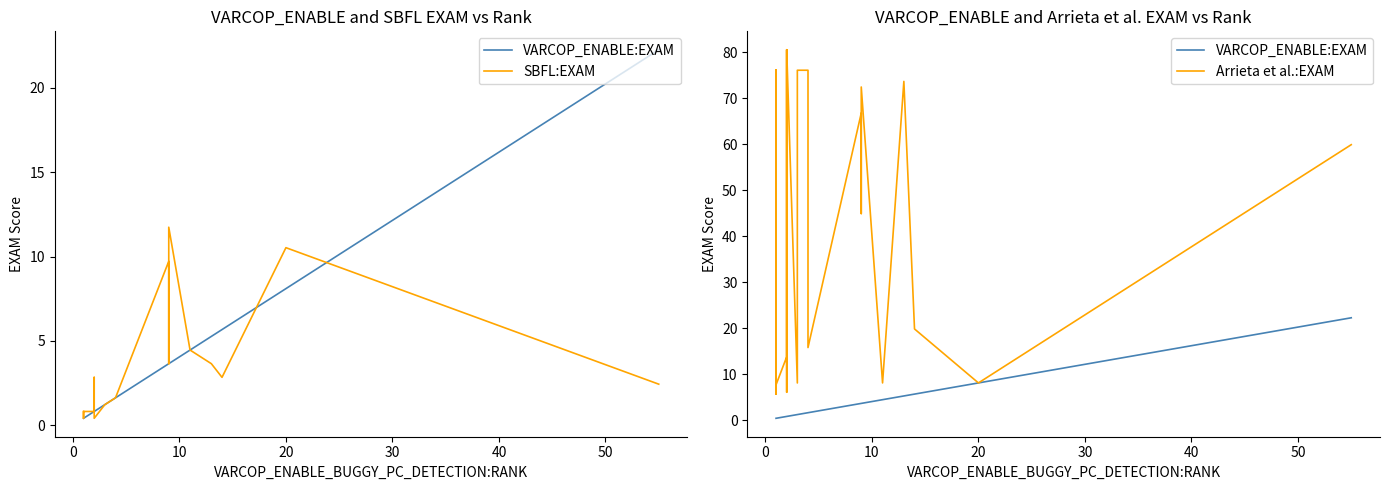

At how many categories does at least one series exceed 38?

17